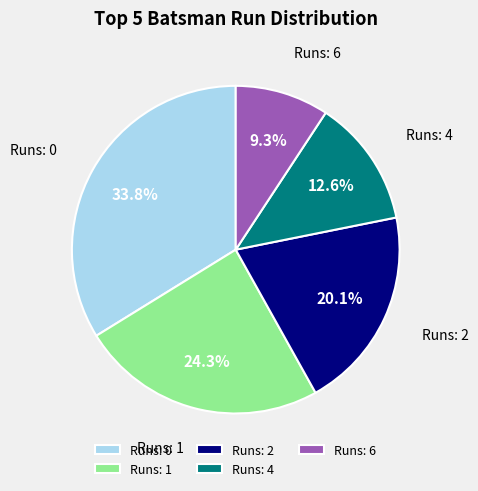

Which slice is the largest?

Runs: 0